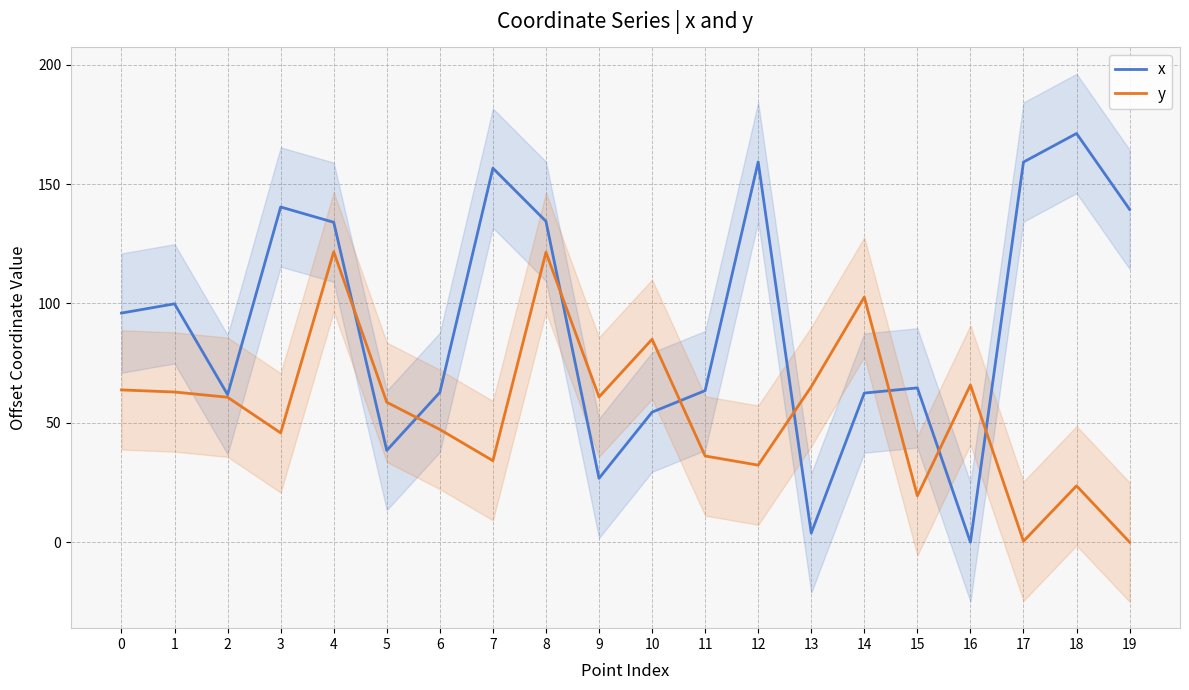

What is the value of the y point at the 11th from the left?

85.0